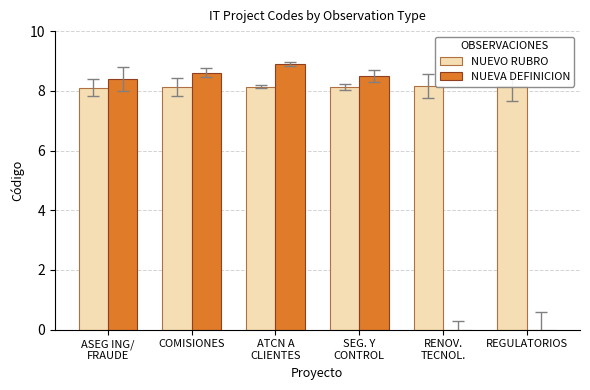

Between SEG. Y
CONTROL and ATCN A
CLIENTES, which is larger?

SEG. Y
CONTROL